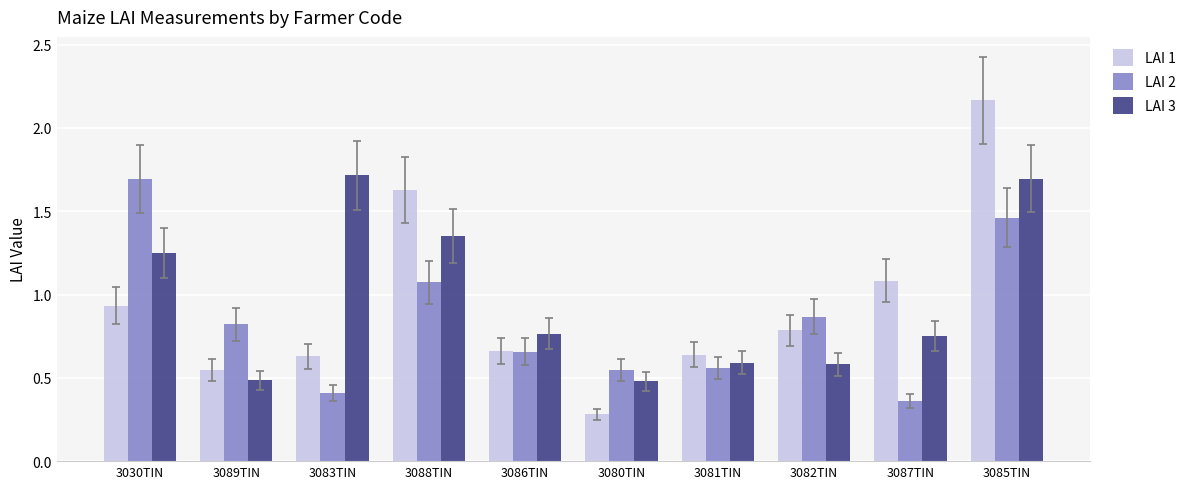

What is the spread (max minus min) of values at 3083TIN?

1.3